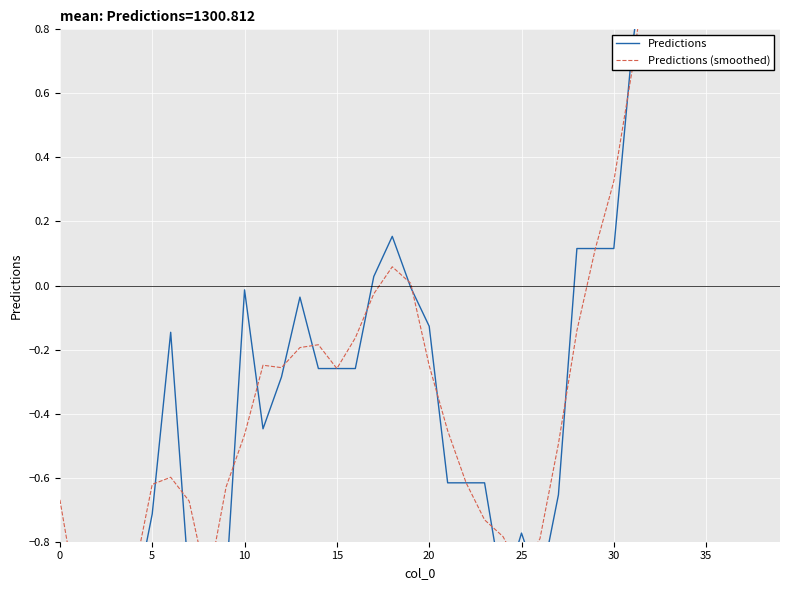

Which series ends up on top after the final intersection of Predictions (smoothed) and Predictions?

Predictions